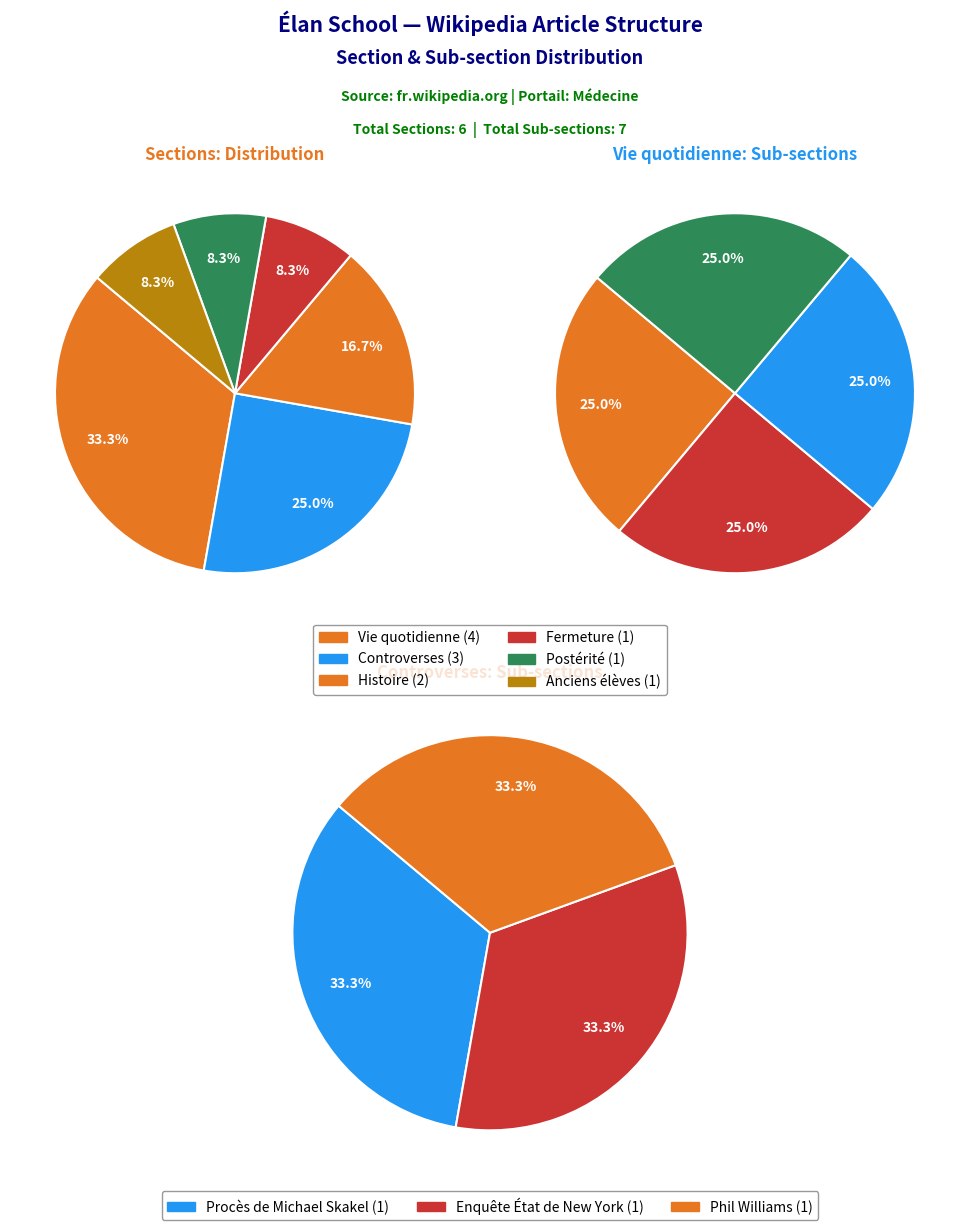

Count the number of slices in the pie.

6